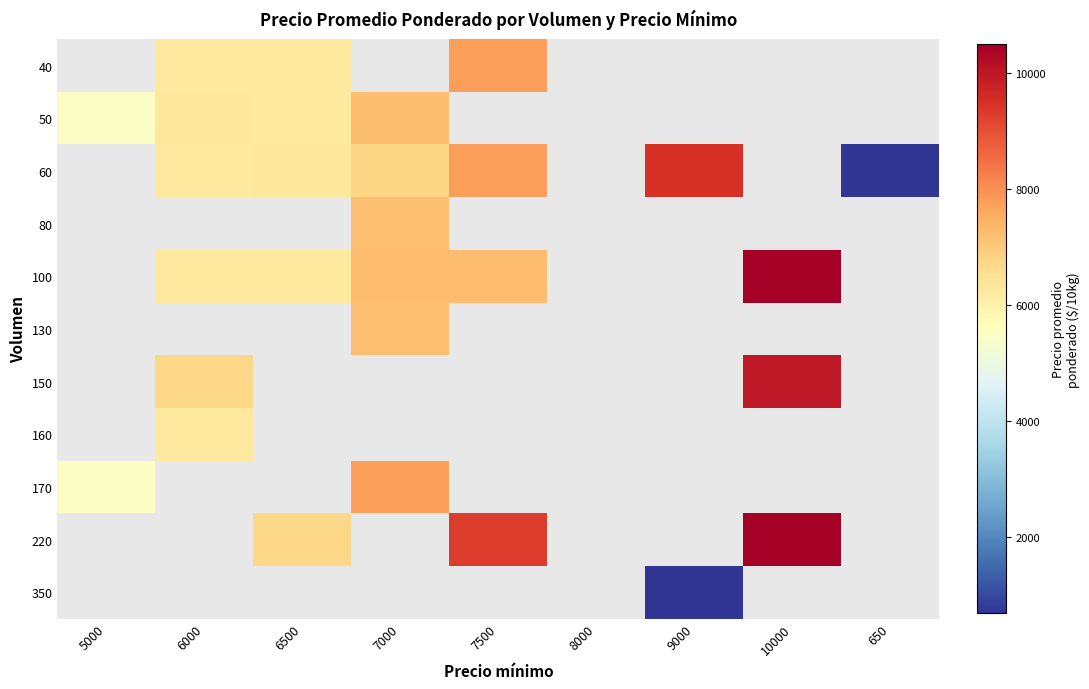

Count the number of data series in this chart.

11